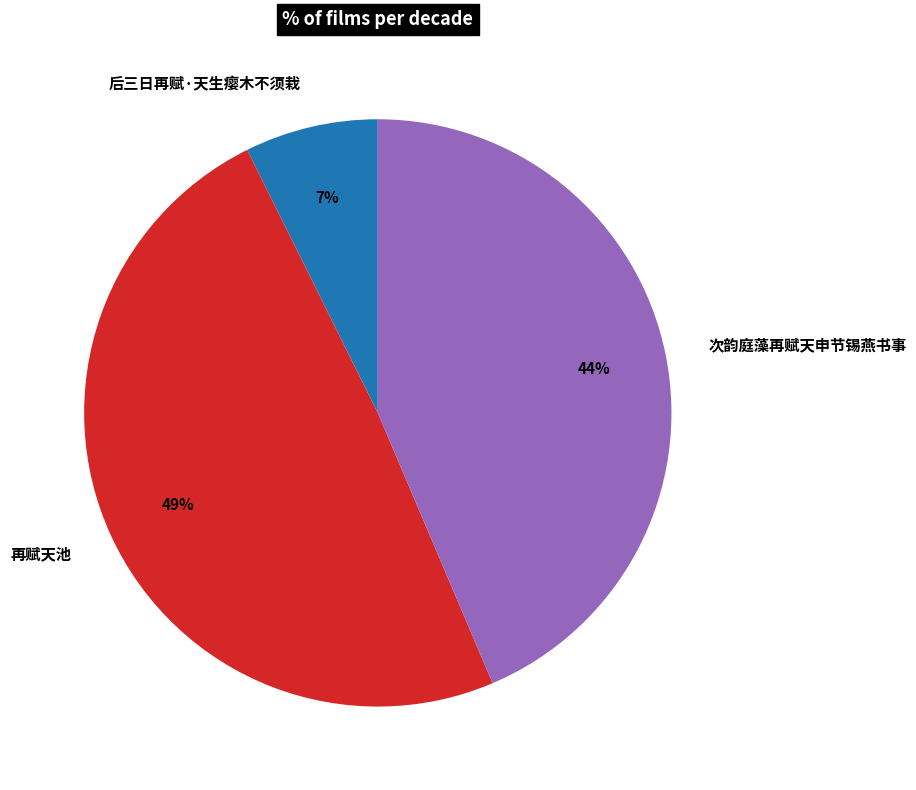

The 后三日再赋·天生瘿木不须栽 slice represents 15% of the pie. True or false?

False